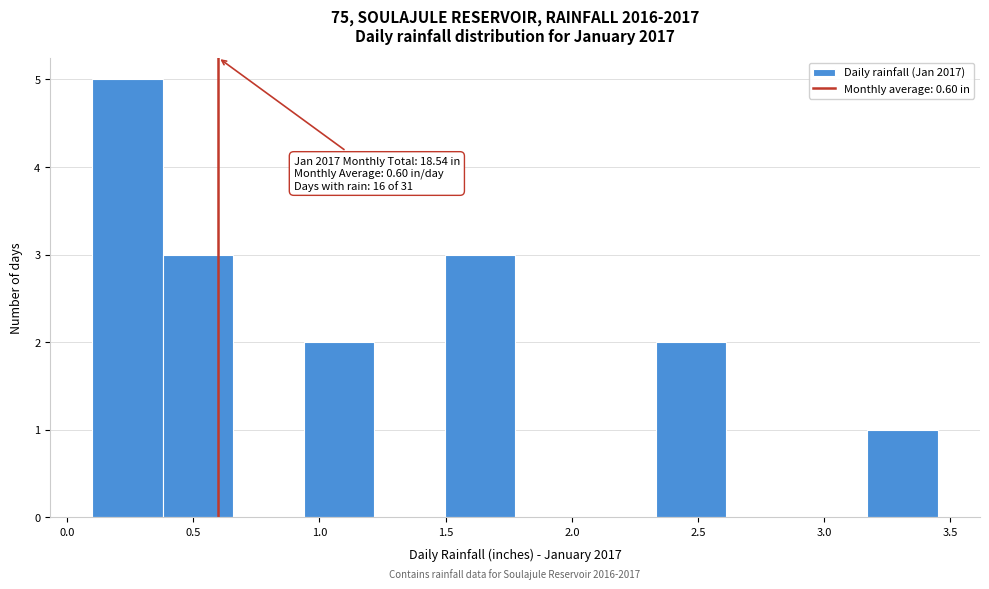

Which range on the x-axis has the tallest bar?

0.10 to 0.40